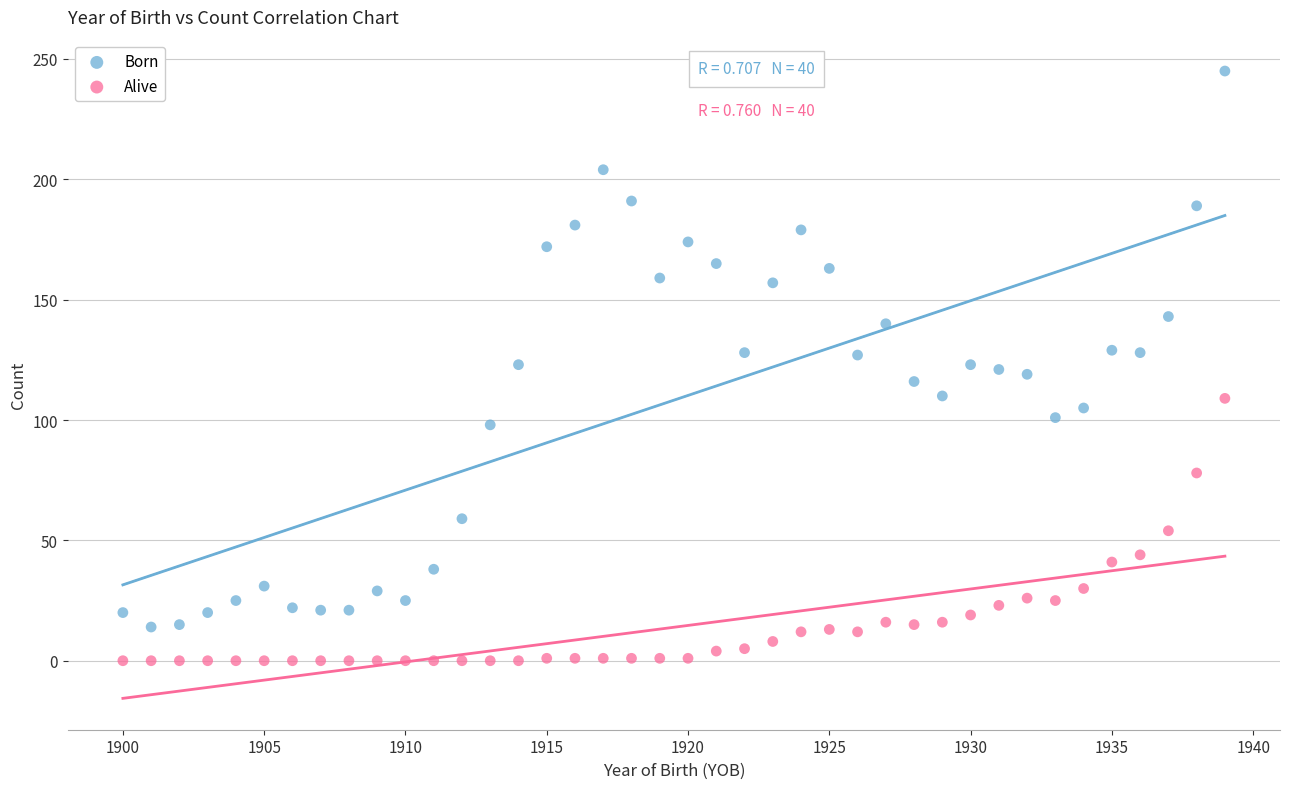

What is the X range (max minus min) for the scatter plot?

39